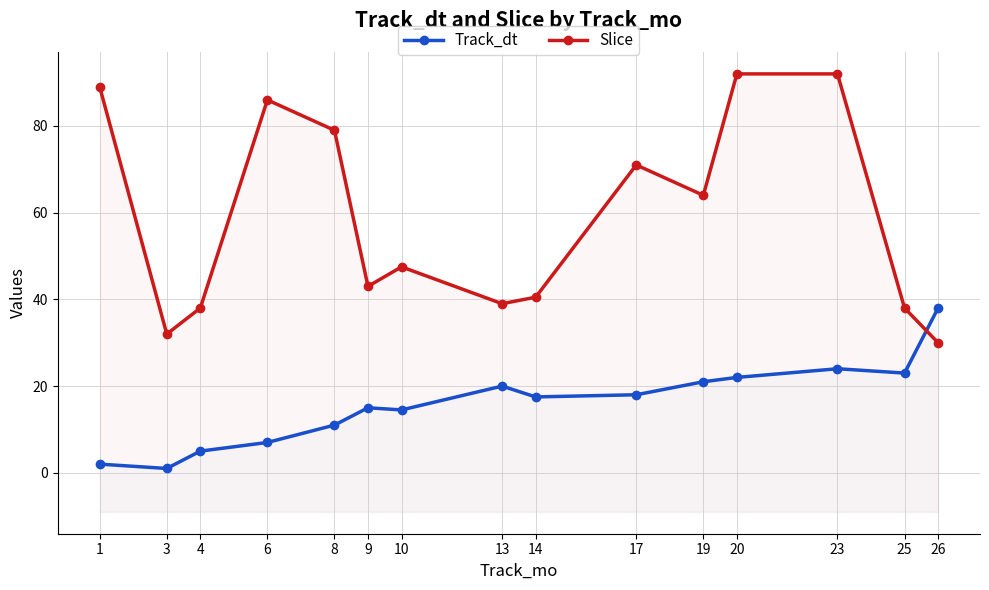

Read the Track_dt value at 13.

20.0